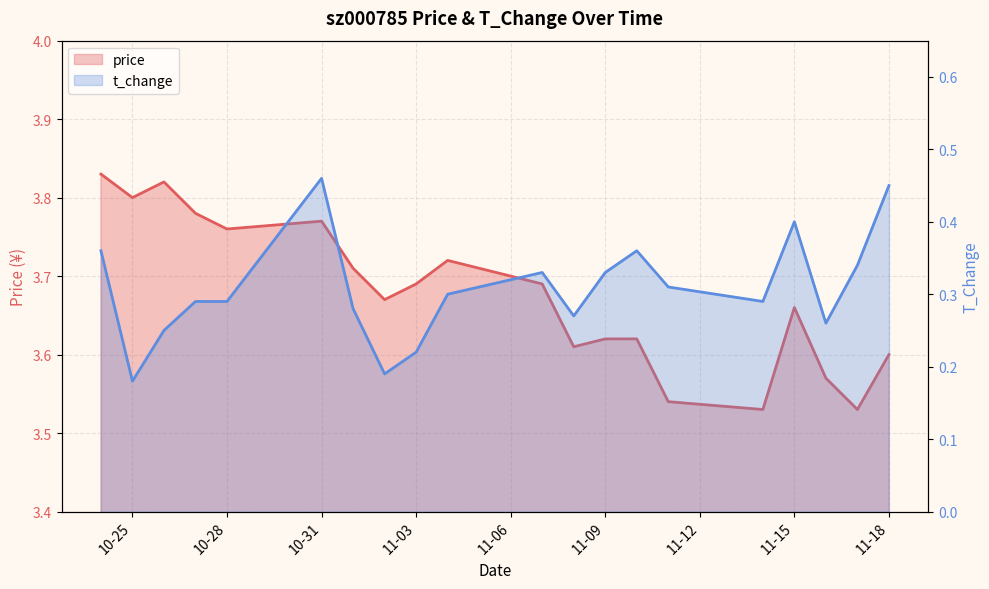

True or false: t_change and price intersect in this chart.

False